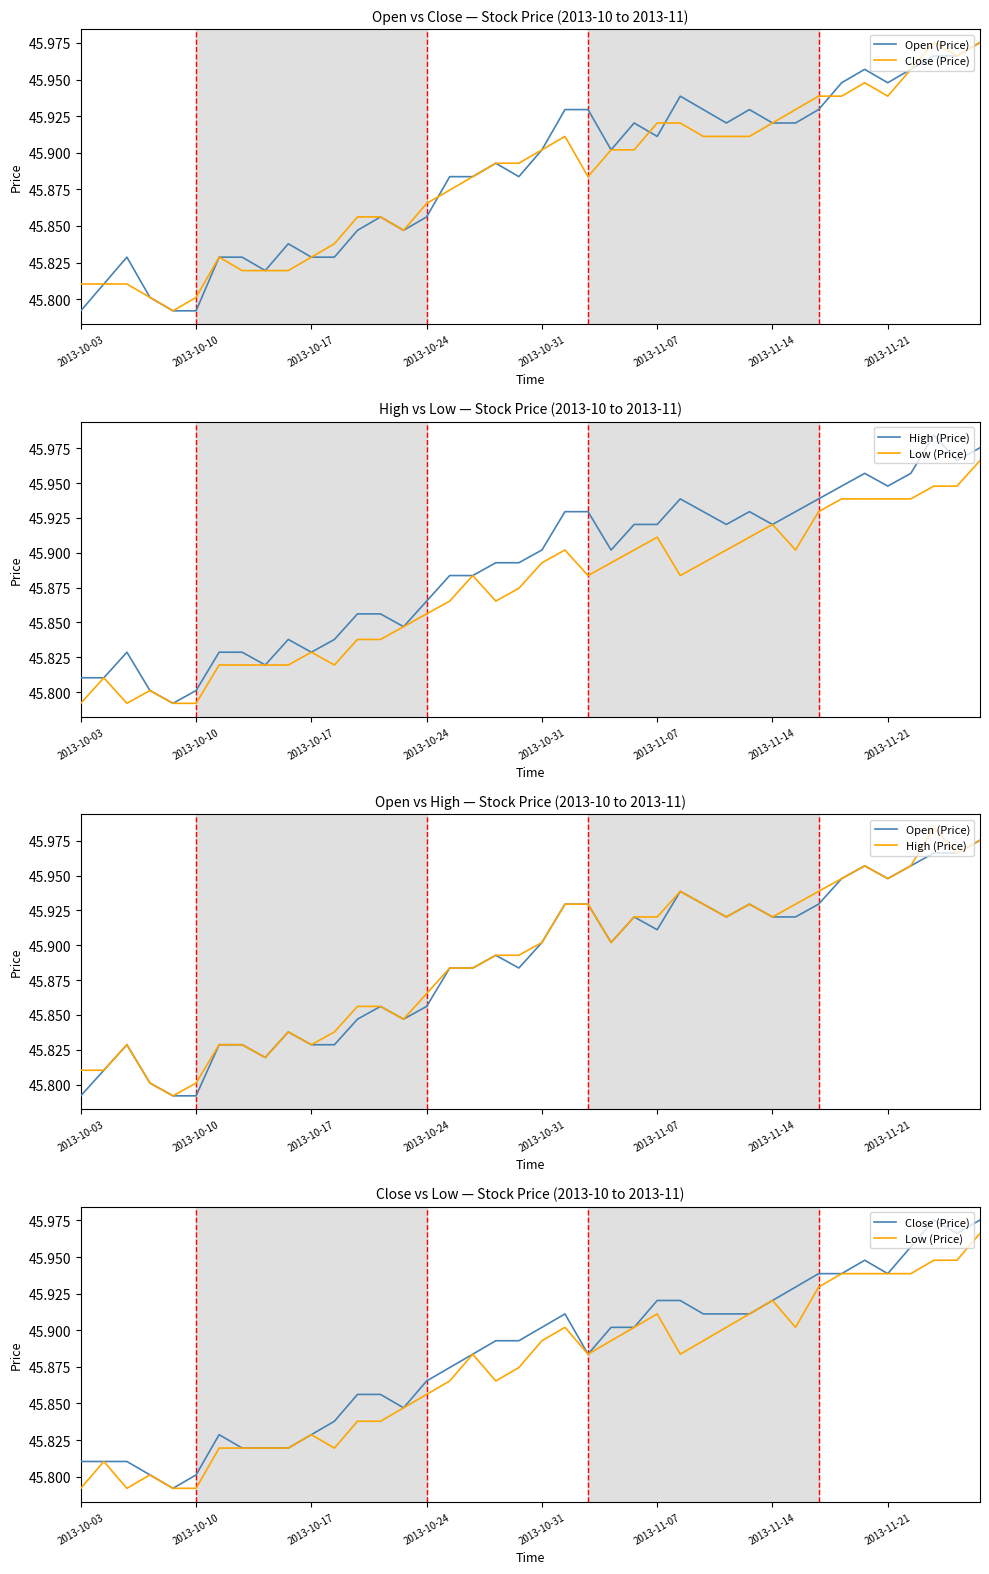

Does the chart have visible grid lines?

No